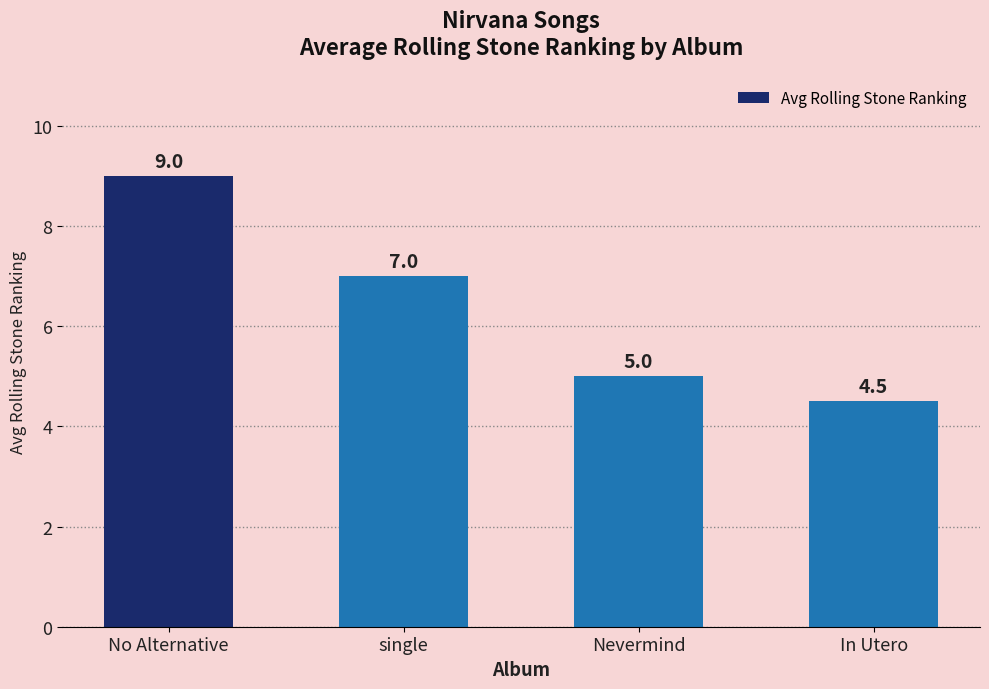

Which has a higher value, No Alternative or Nevermind?

No Alternative